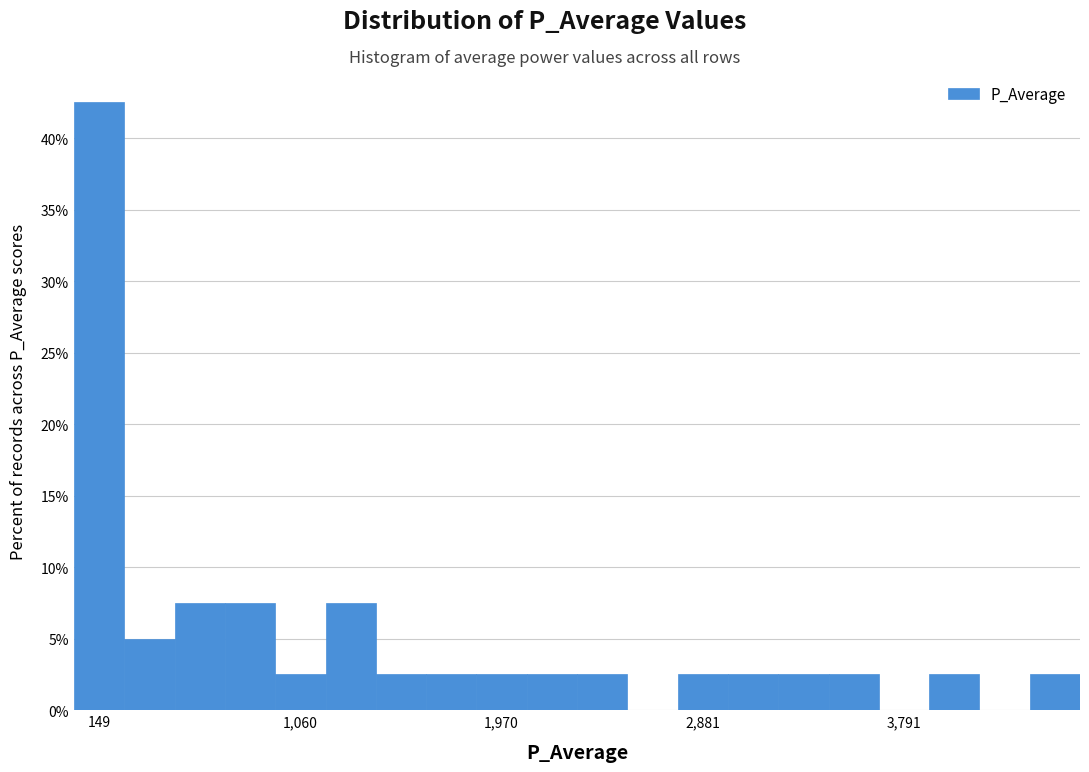

Around what value on the x-axis is the tallest bar? Give the approximate position of its centre, as read against the axis.

100